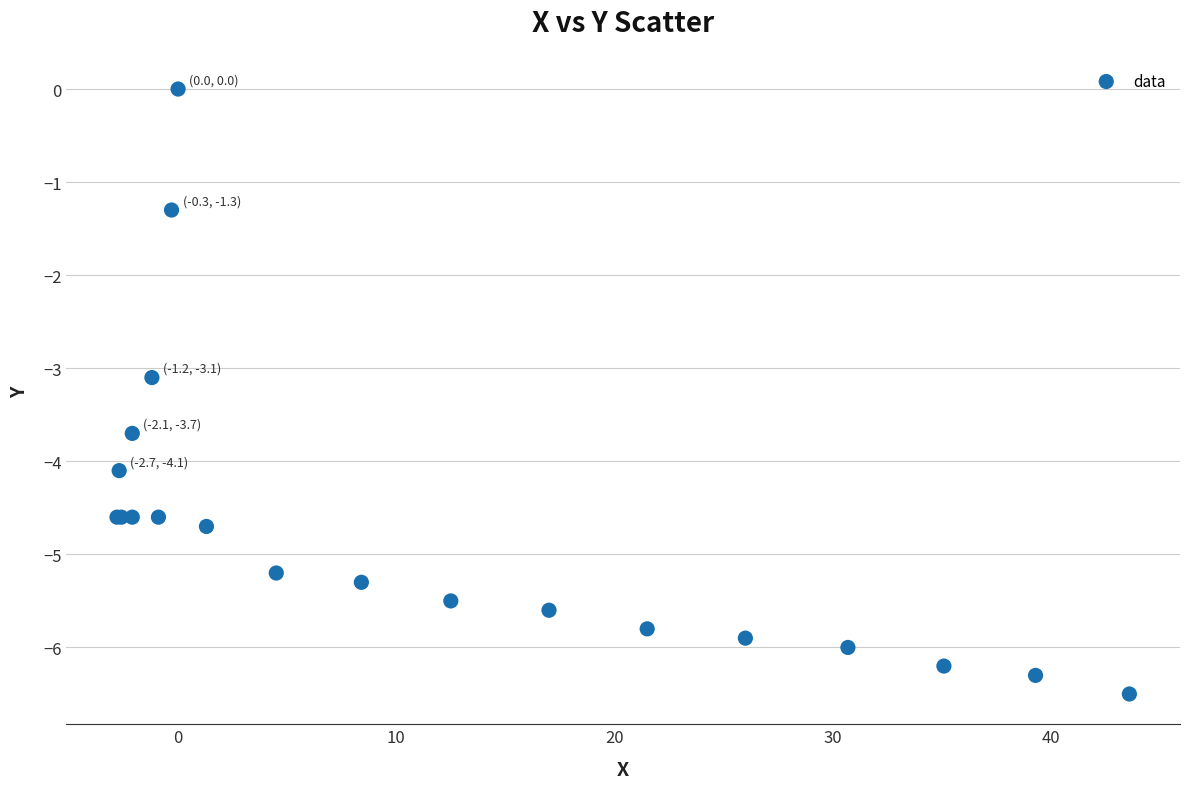

What Y value in the scatter plot is closest to -3?

-3.1